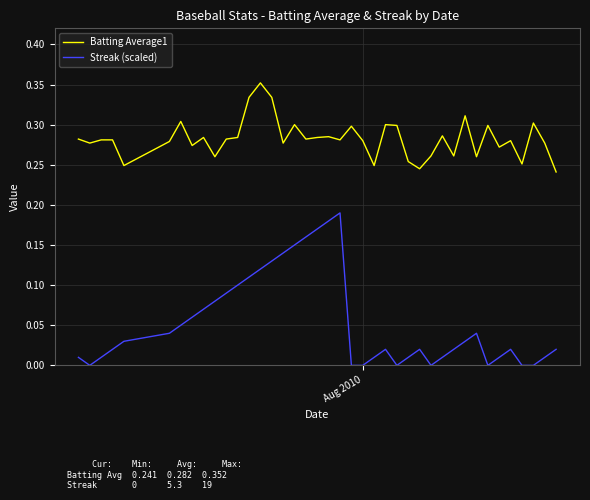

Rank the series by their average value, from lowest to highest.

Streak (scaled), Batting Average1